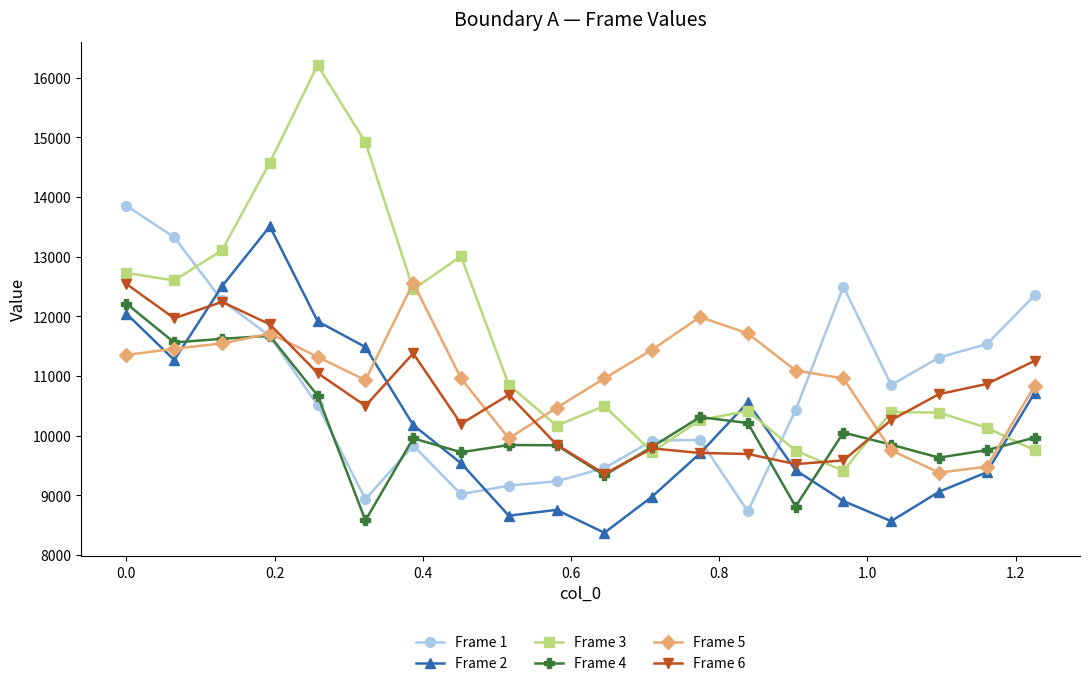

What is the lowest value of the Frame 4 series?

8580.7